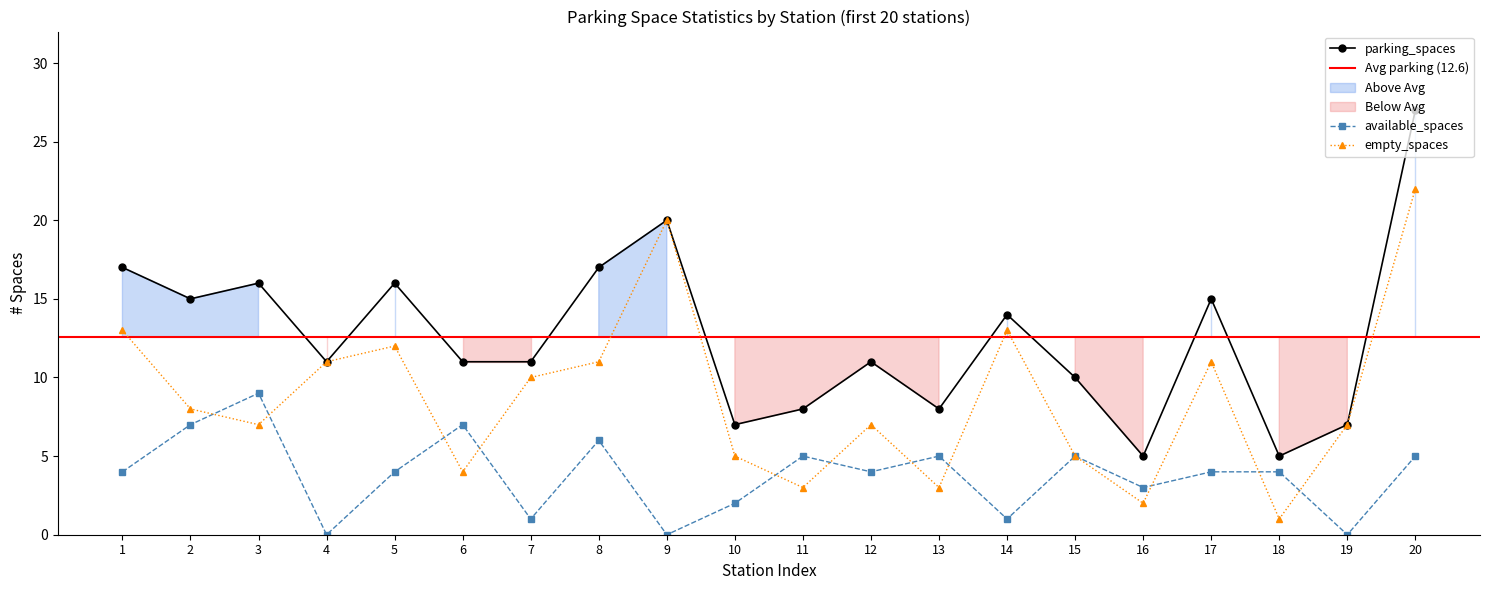

Reading left to right, list all the values displayed in this chart.

parking_spaces: 1=17	2=15	3=16	4=11	5=16	6=11	7=11	8=17	9=20	10=7	11=8	12=11	13=8	14=14	15=10	16=5	17=15	18=5	19=7	20=27
available_spaces: 1=4	2=7	3=9	4=0	5=4	6=7	7=1	8=6	9=0	10=2	11=5	12=4	13=5	14=1	15=5	16=3	17=4	18=4	19=0	20=5
empty_spaces: 1=13	2=8	3=7	4=11	5=12	6=4	7=10	8=11	9=20	10=5	11=3	12=7	13=3	14=13	15=5	16=2	17=11	18=1	19=7	20=22